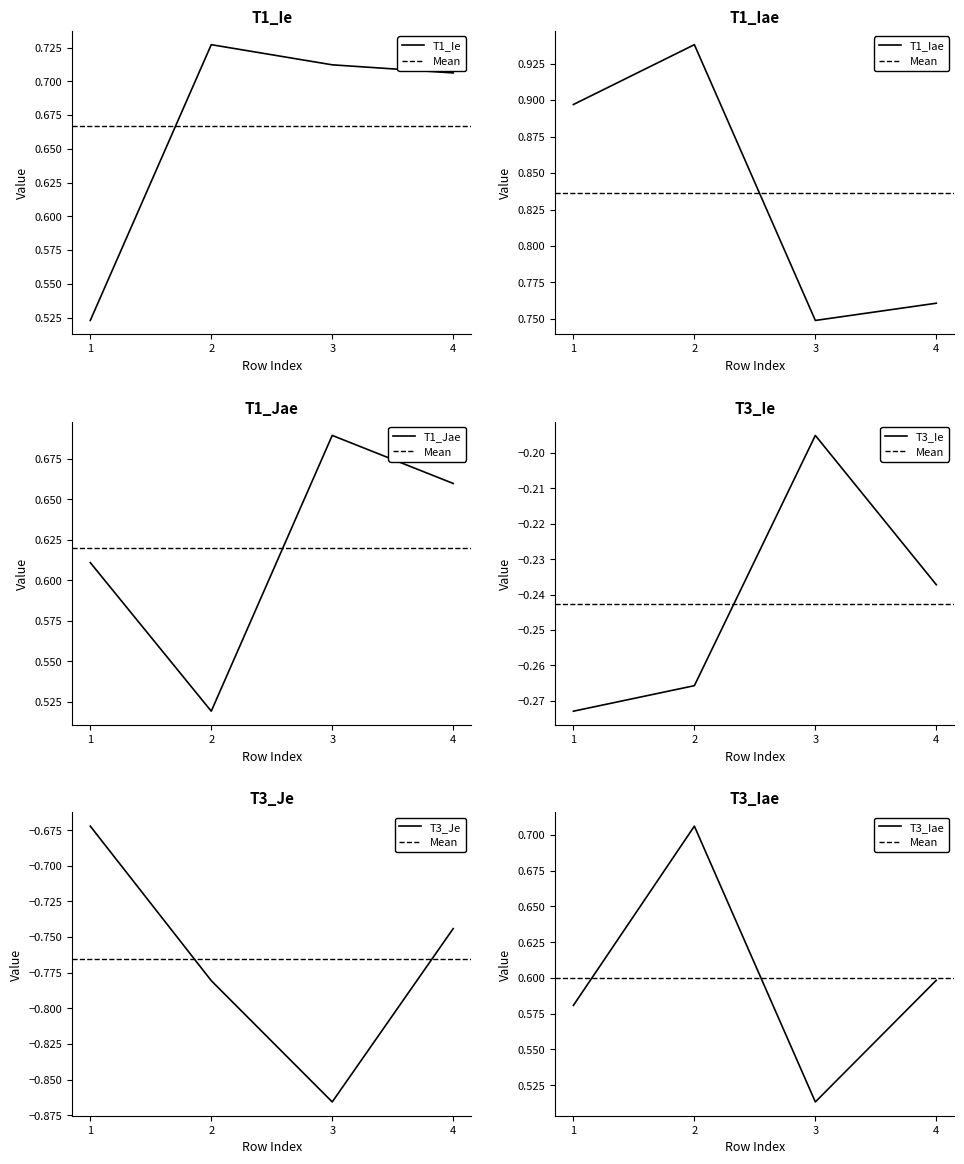

Is it true that T3_Je equals -1.1 at 4?

False